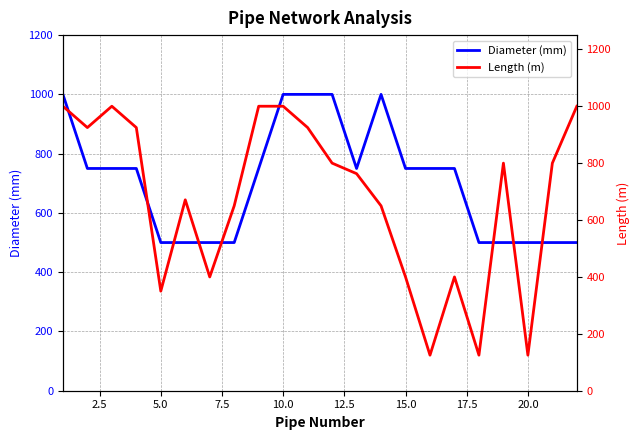

Reading left to right, list all the values displayed in this chart.

Diameter (mm): 1000	750	750	750	500	500	500	500	750	1000	1000	1000	750	1000	750	750	750	500	500	500	500	500
Length (m): 1000	925	1000	925	350	671	400	650	1000	1000	925	800	763	650	400	125	400	125	800	125	800	1000